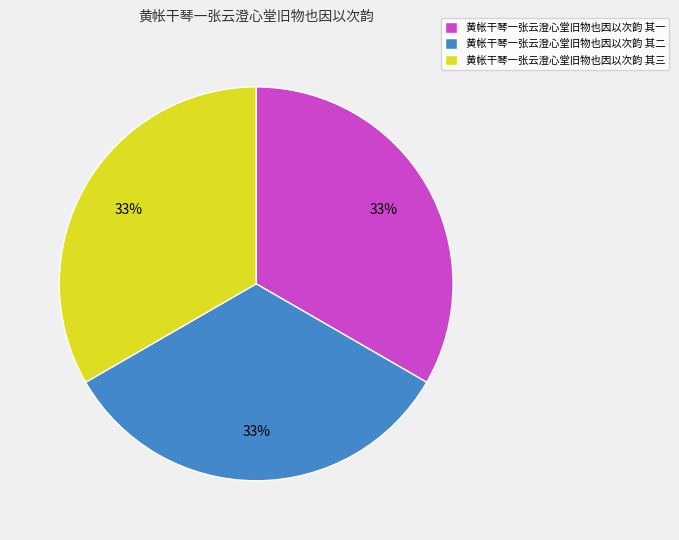

To the nearest percent, what is the combined percentage of 黄帐干琴一张云澄心堂旧物也因以次韵 其三 and 黄帐干琴一张云澄心堂旧物也因以次韵 其一?

67%